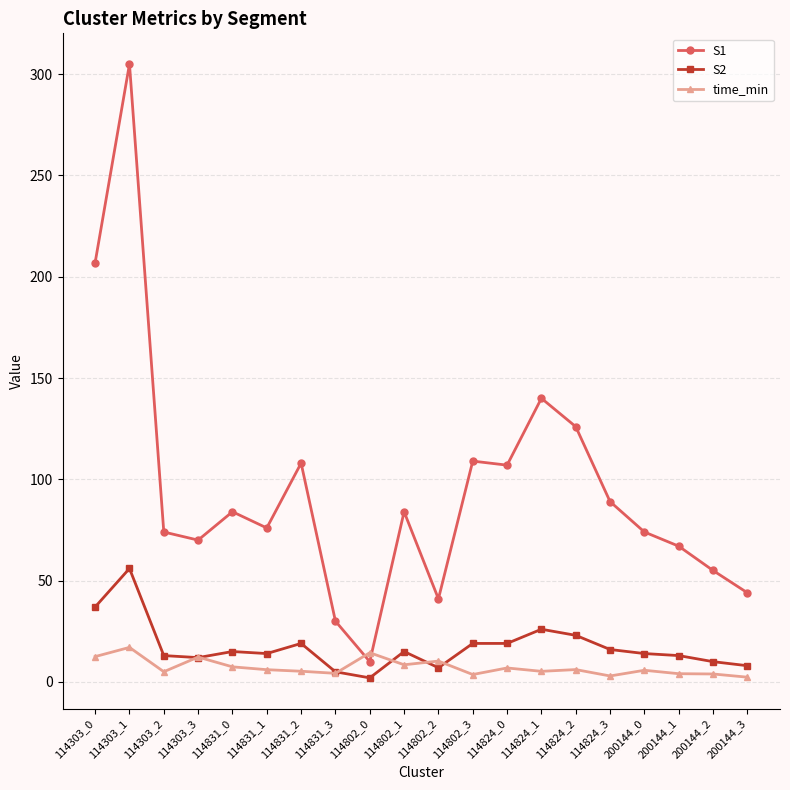

What is the label of the 18th point from the right?

114303_2